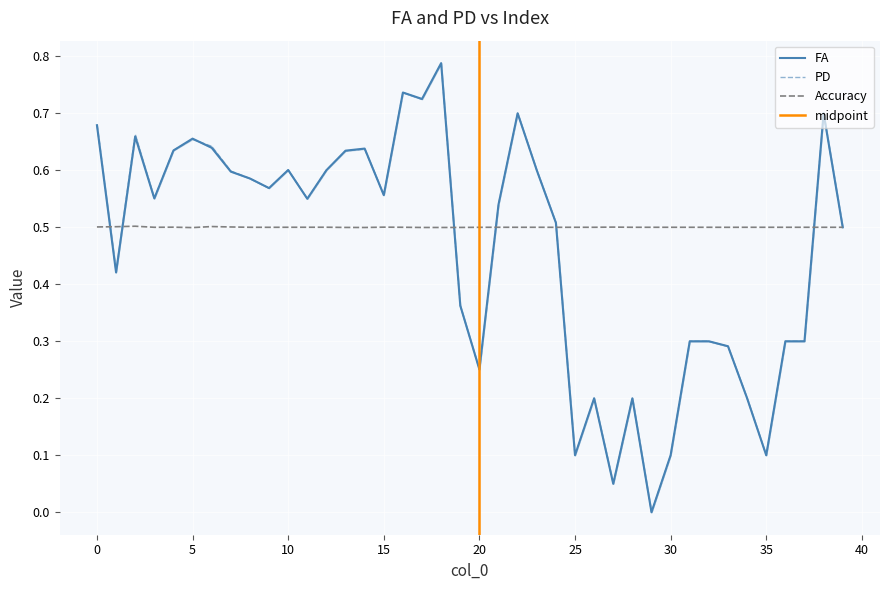

What is the maximum value for Accuracy?

0.5